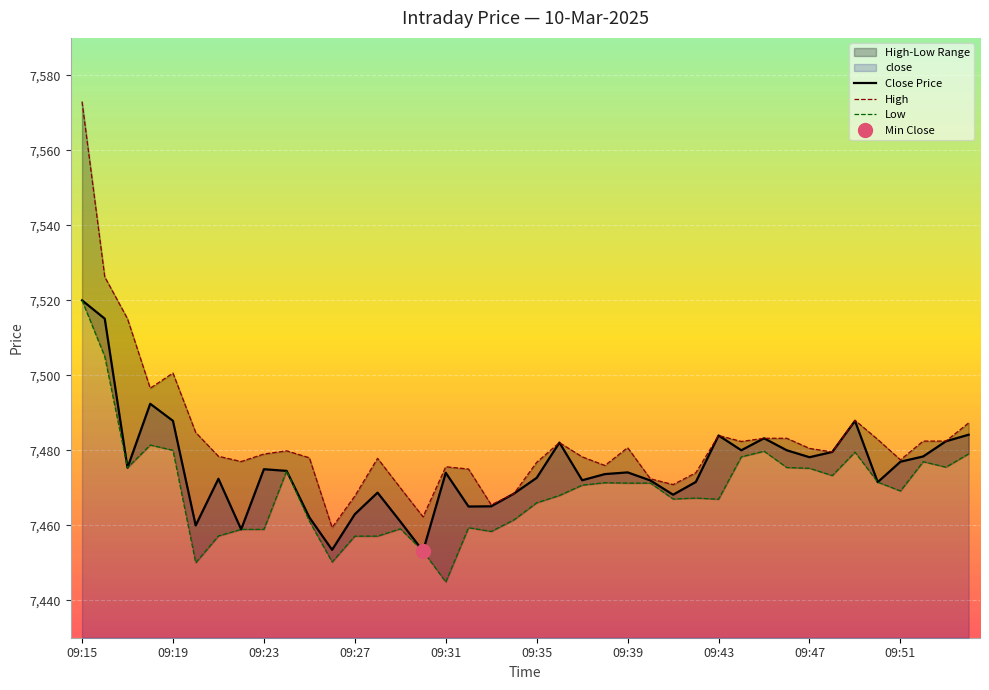

What is the lowest value of the Close Price series?

7453.1